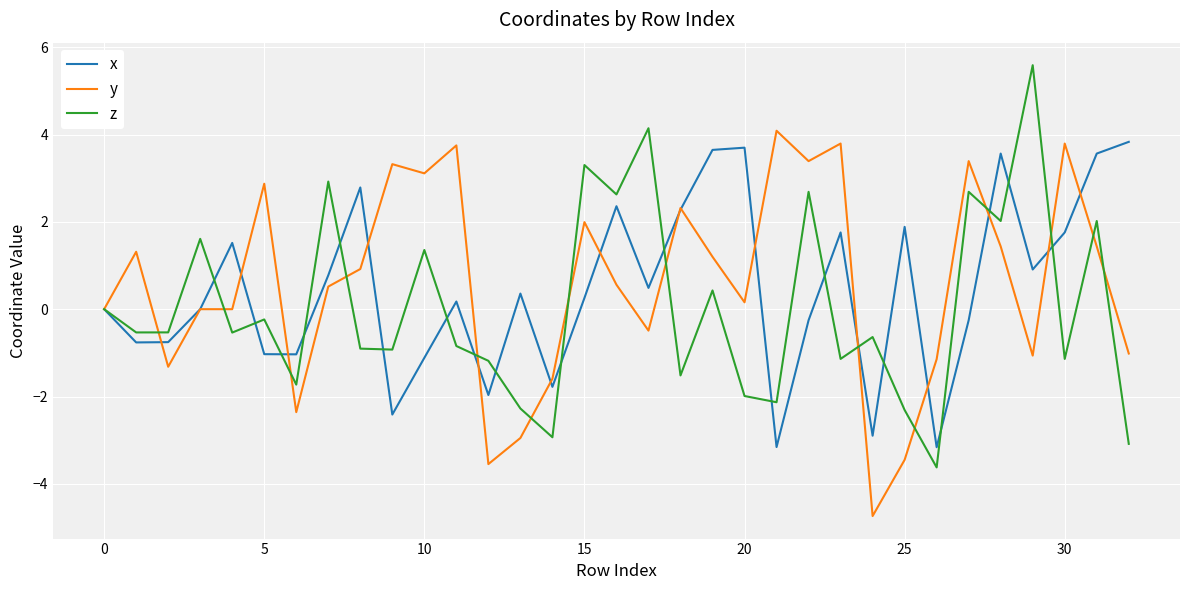

Which series has the largest range (max minus min)?

z